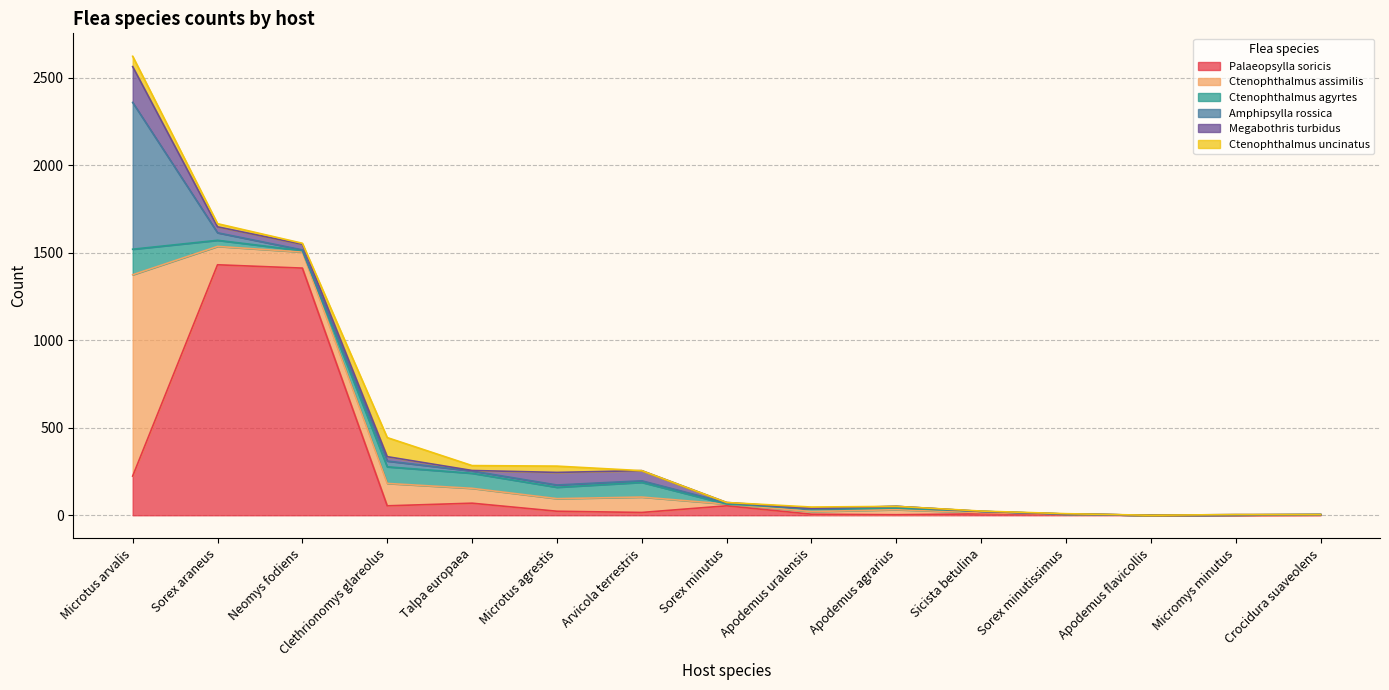

At how many categories does at least one series exceed 260?

3